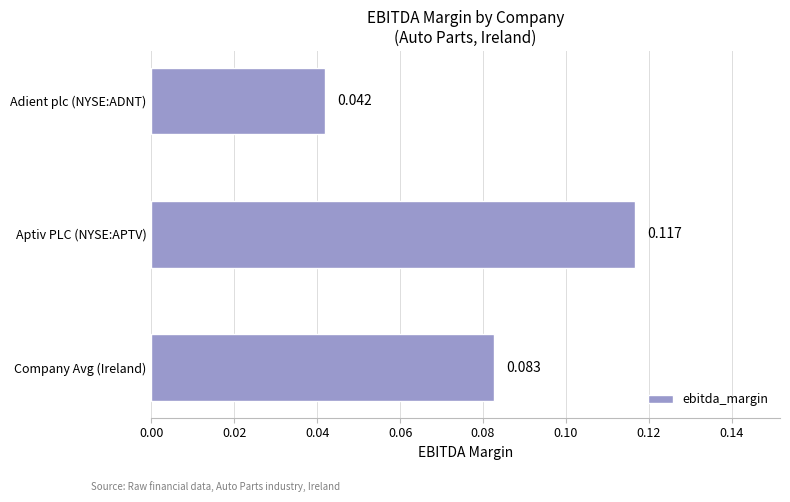

Does the chart contain any negative values?

No